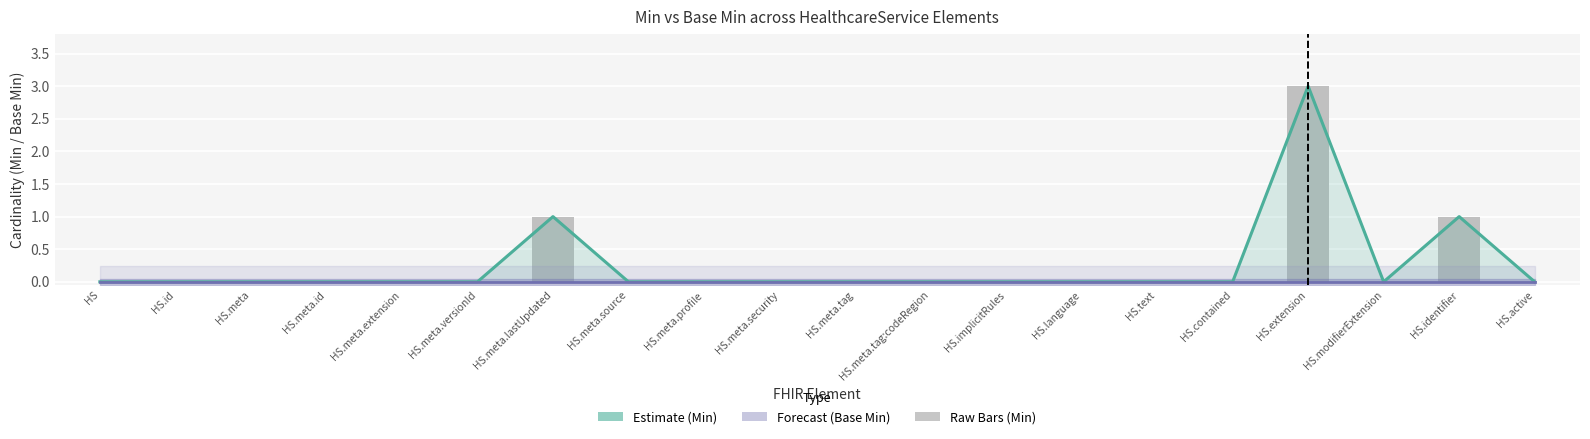

True or false: Base Min (Forecast) has a value of 0 at HS.contained.

True